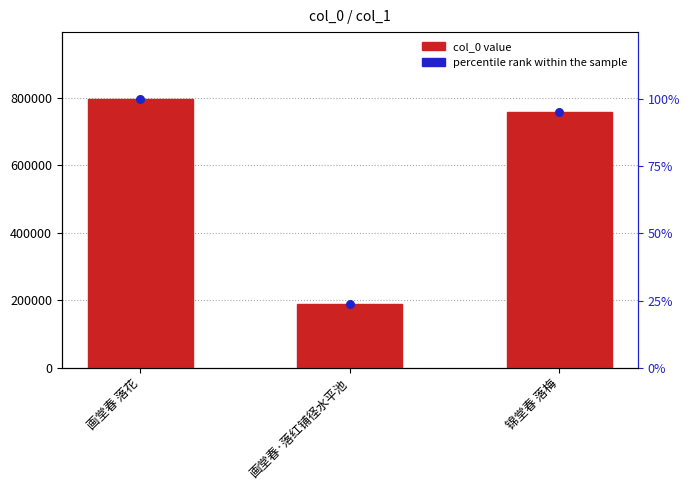

Which series contains the highest Y value?

col_0 value